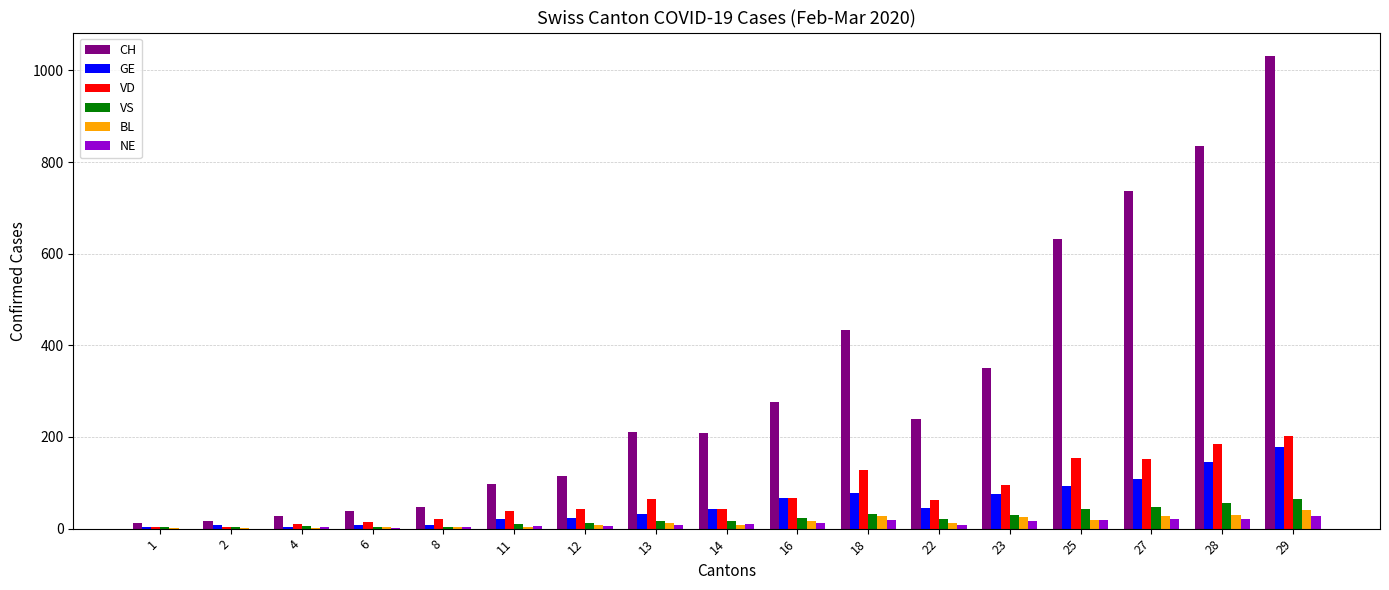

At which category is the sum across all series the highest?

29